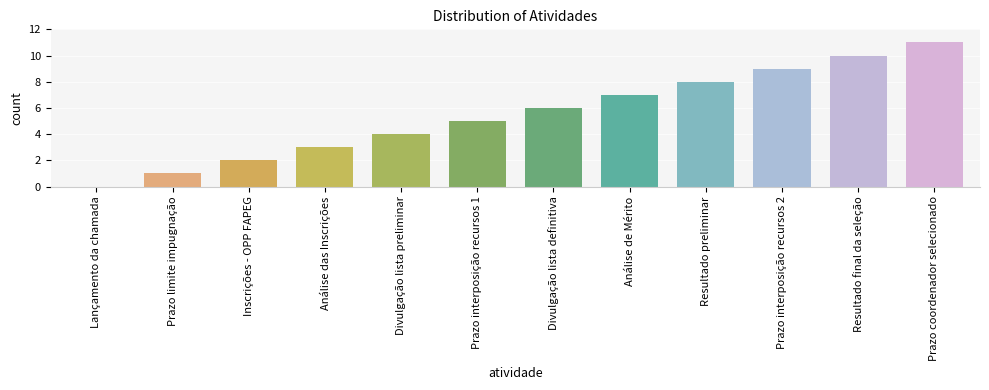

True or false: the data shows 2 at Inscrições - OPP FAPEG.

True